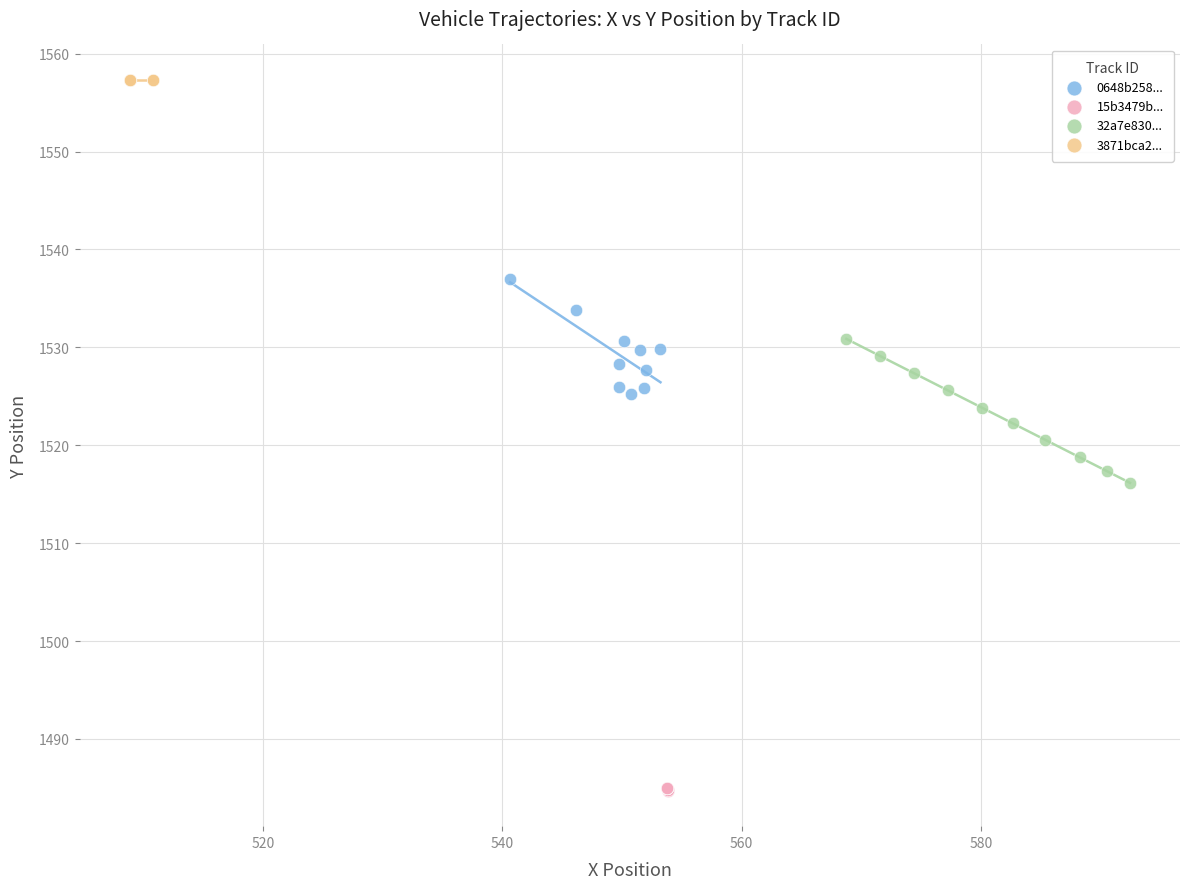

What are all the series names shown in the legend?

0648b258..., 15b3479b..., 32a7e830..., 3871bca2...